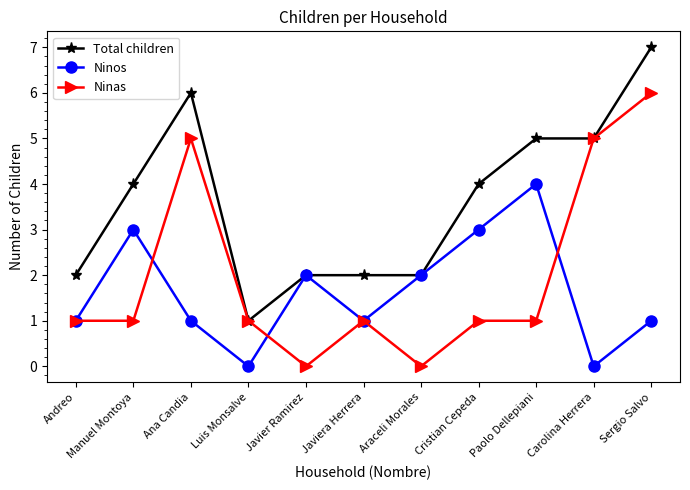

Rank the series by their maximum value, from highest to lowest.

Total children, Ninas, Ninos